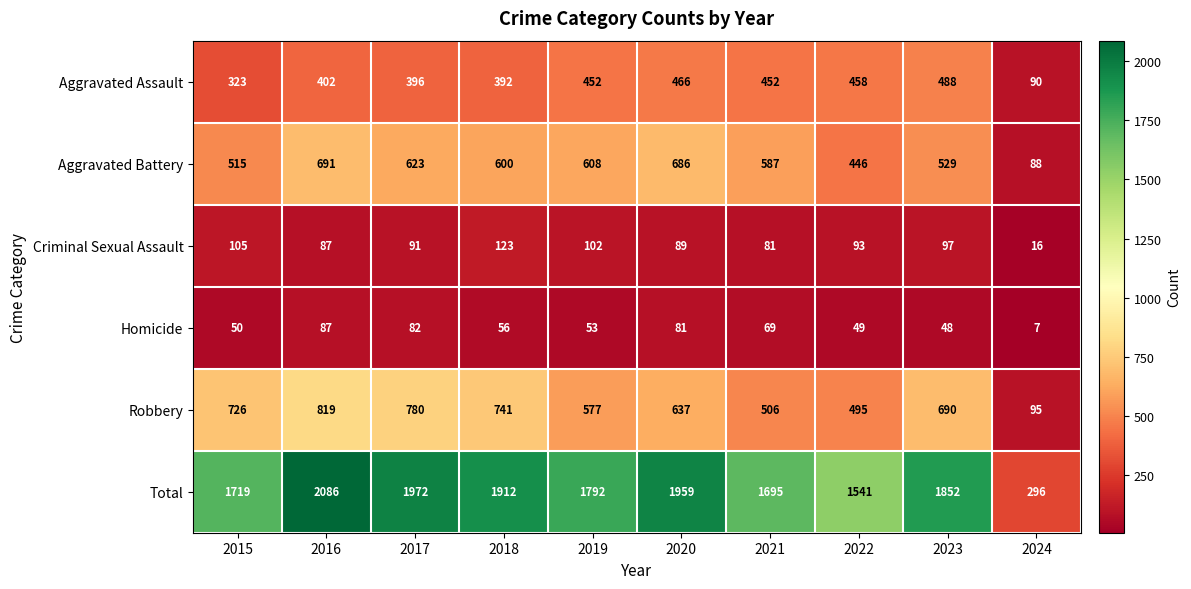

Rank the categories by Homicide value from lowest to highest.

2024, 2023, 2022, 2015, 2019, 2018, 2021, 2020, 2017, 2016